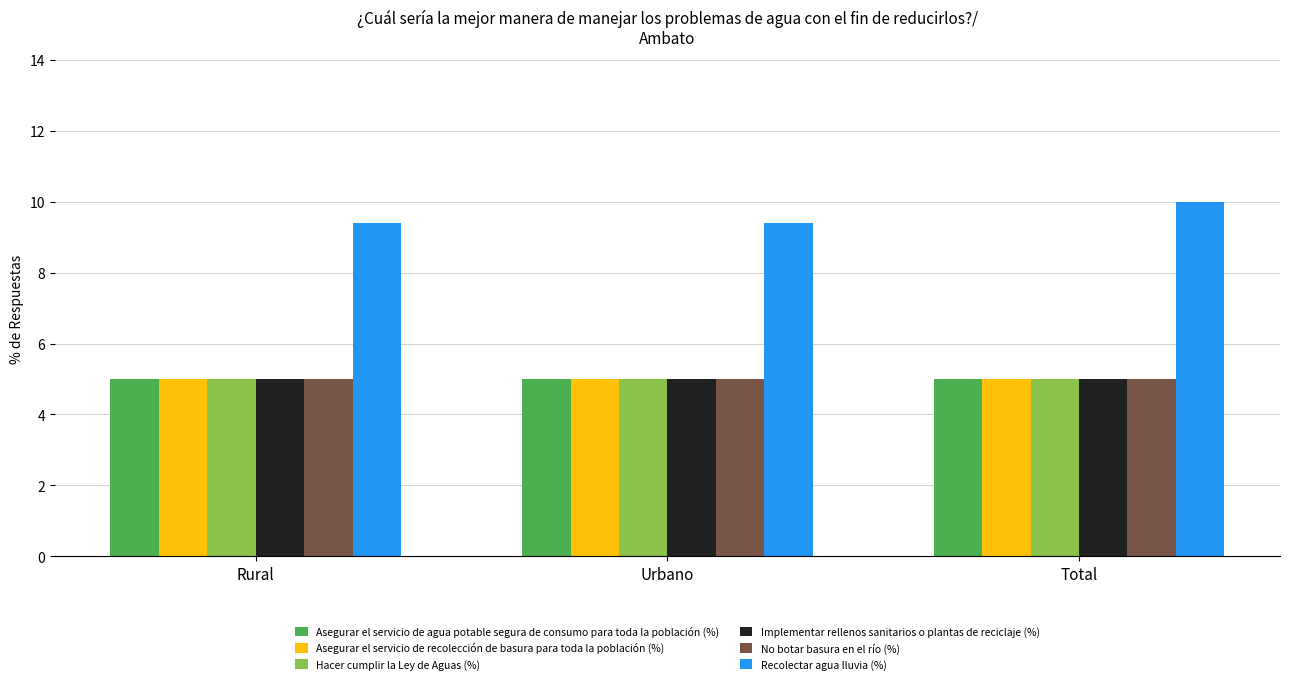

At how many categories does at least one series exceed 9?

3